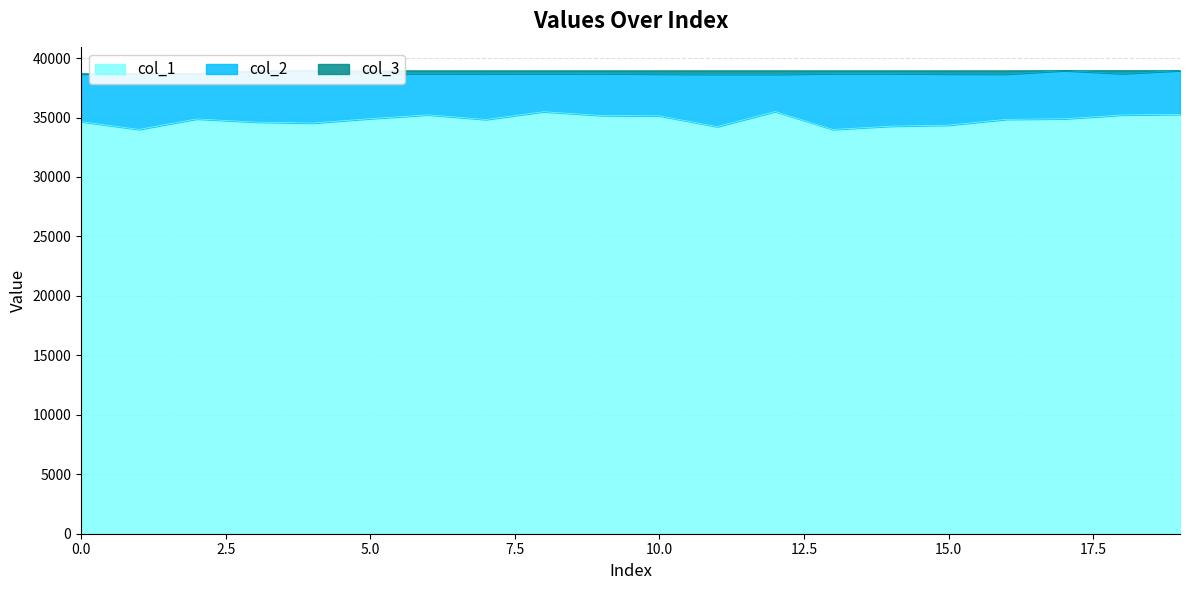

The value of col_1 at 0.0 is 34658. True or false?

True